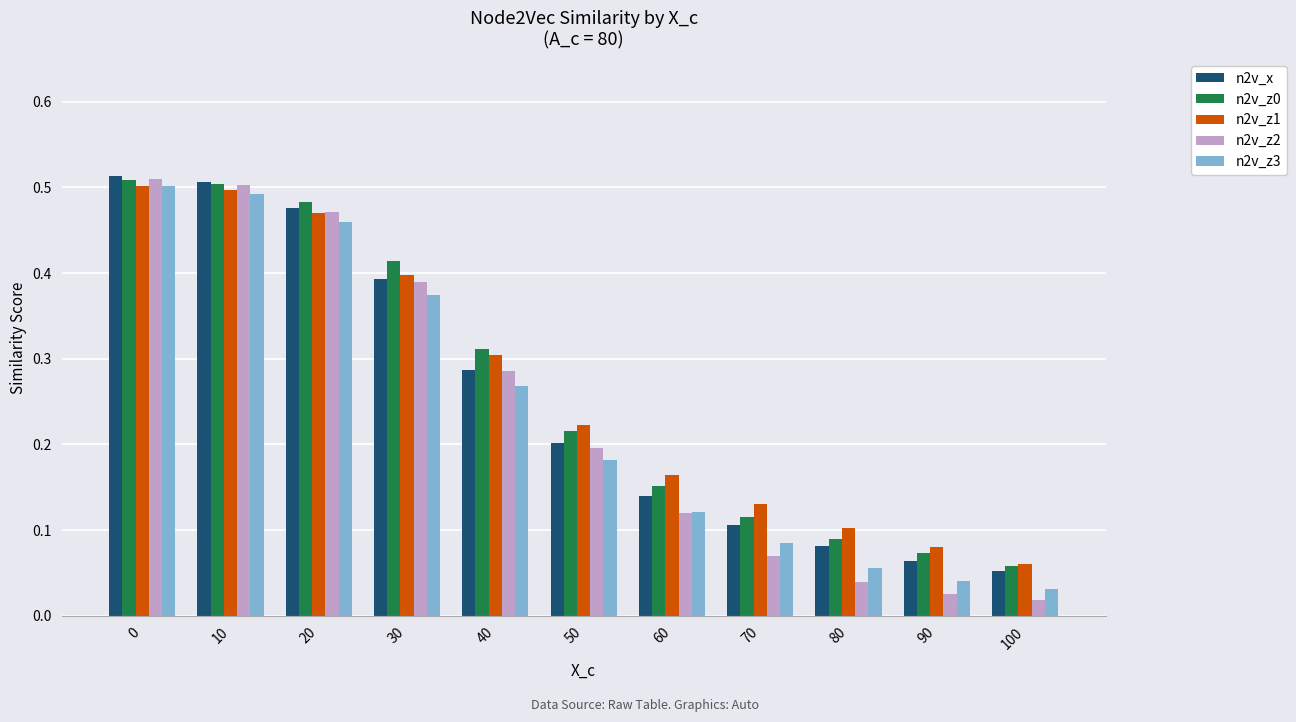

The n2v_z1 series shows 0.1 at 90. True or false?

True